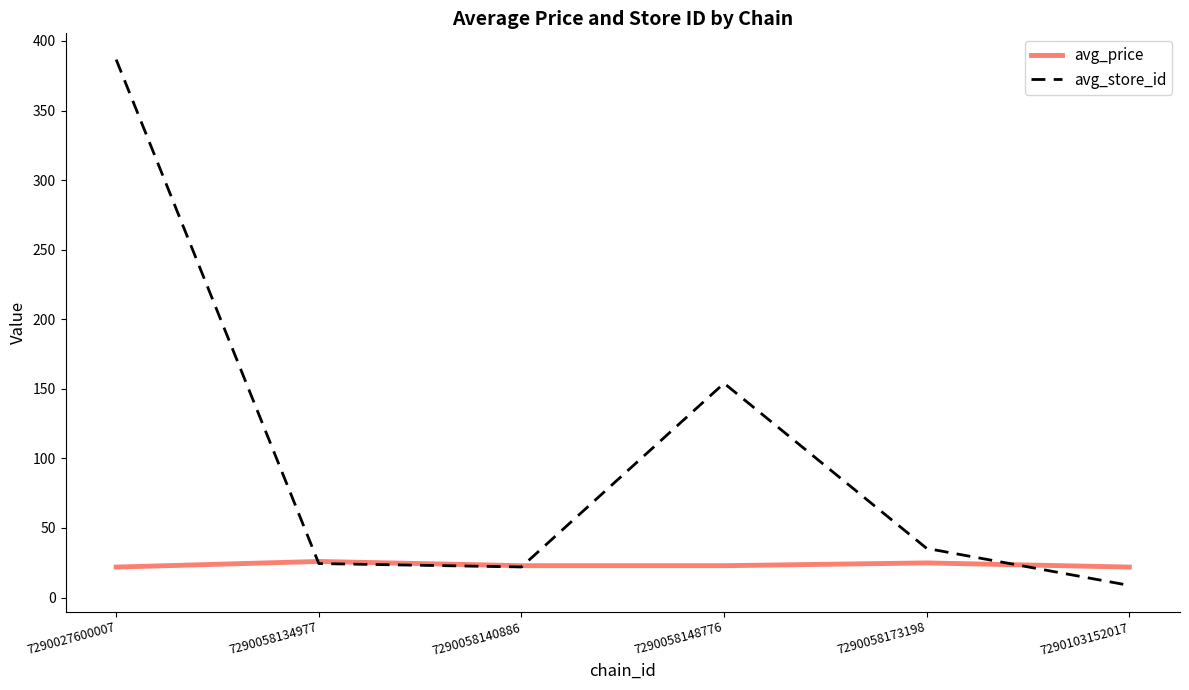

The value of avg_store_id at 7290058134977 is 24.4. True or false?

True